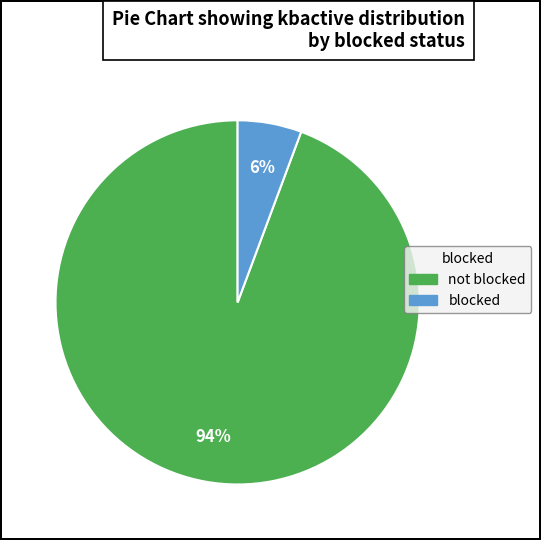

To the nearest percent, what percentage of the pie is blocked?

6%